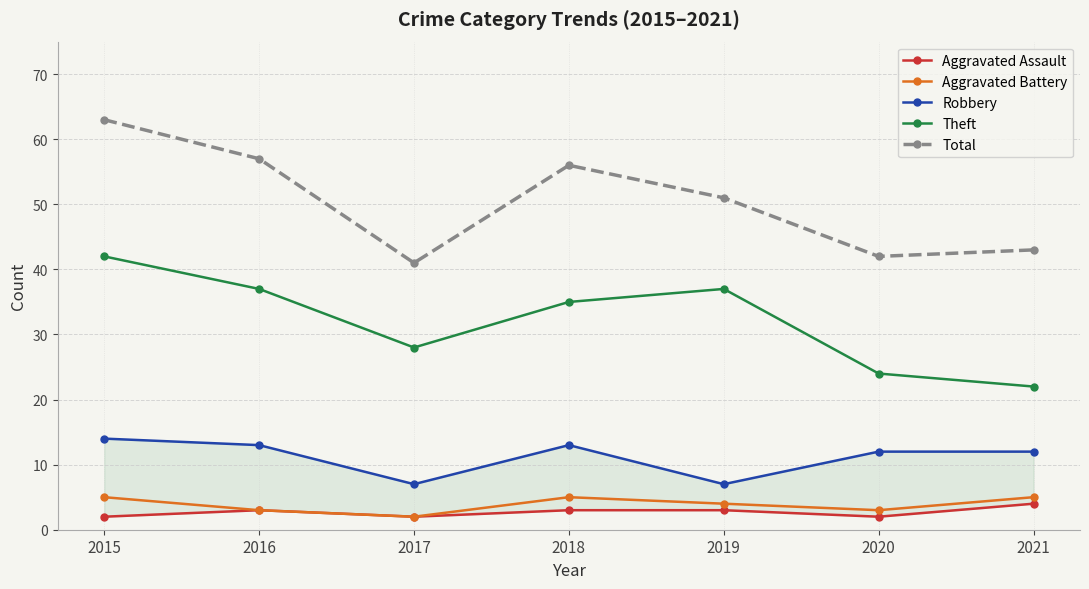

At which category does Aggravated Battery reach its first local valley?

2017